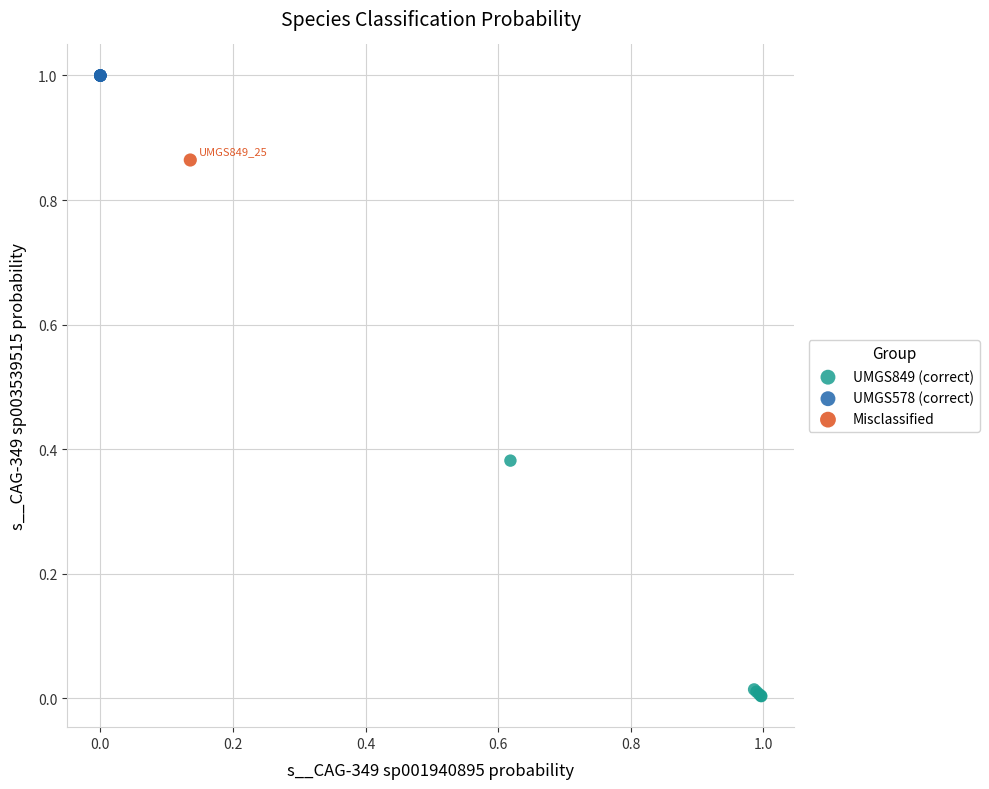

What are all the series names shown in the legend?

UMGS849 (correct), UMGS578 (correct), Misclassified